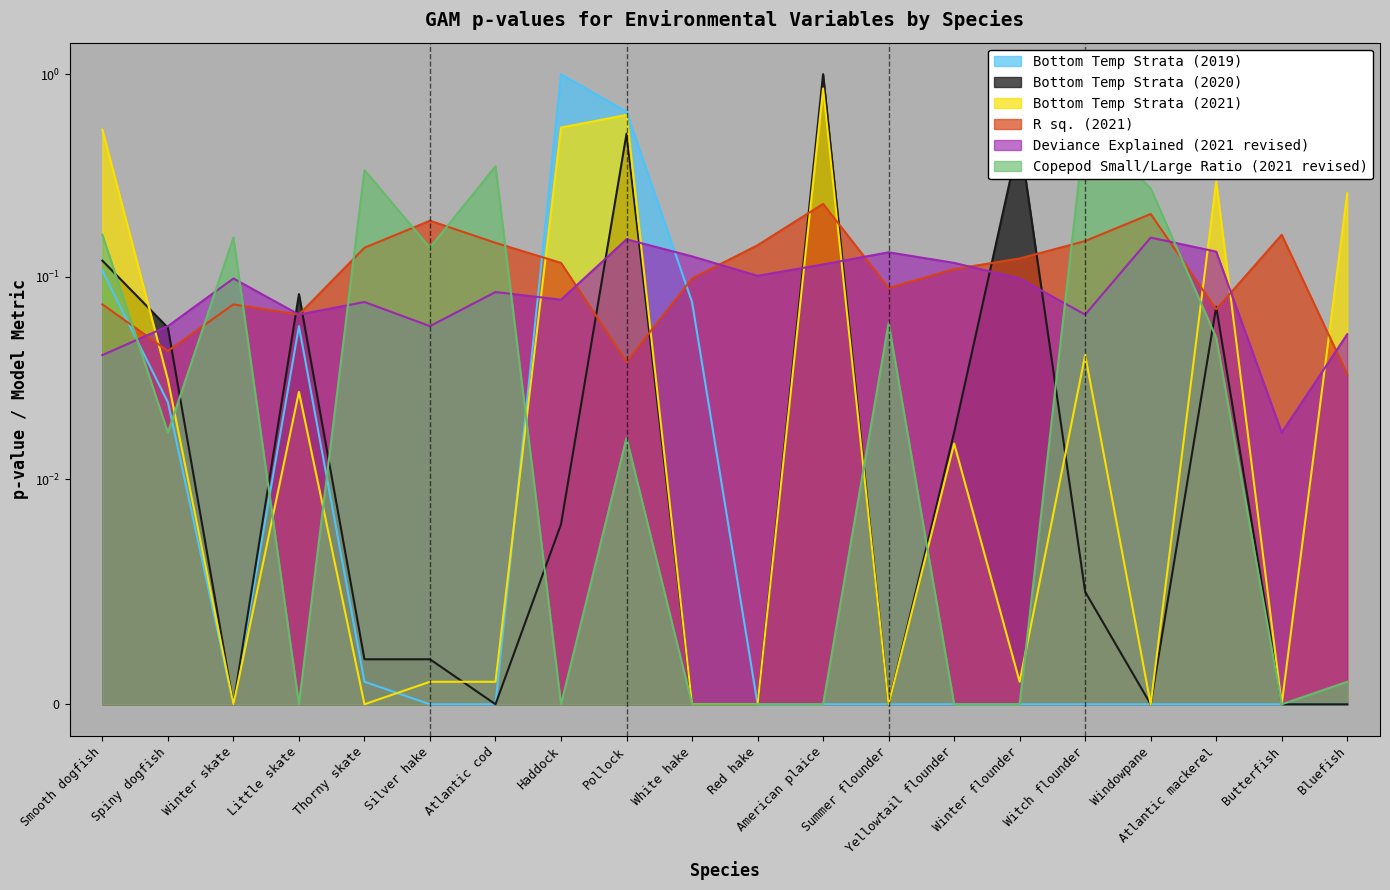

At which category does R sq. (2021) reach its first local peak?

Winter skate